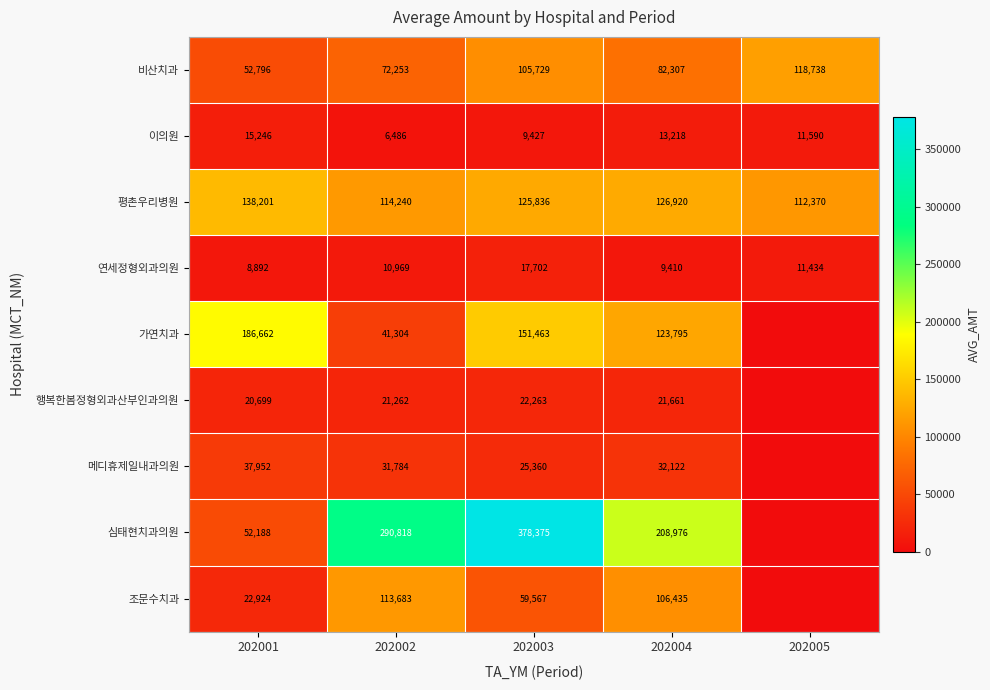

How many values in the 연세정형외과의원 series are below 10969?

2